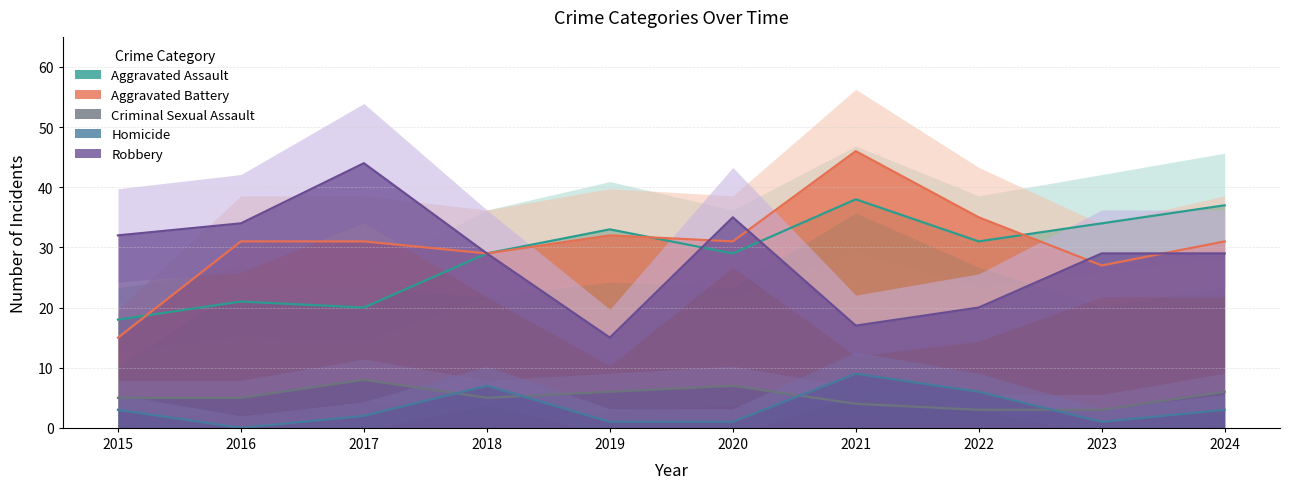

How many interior local valleys does the Criminal Sexual Assault series have?

1